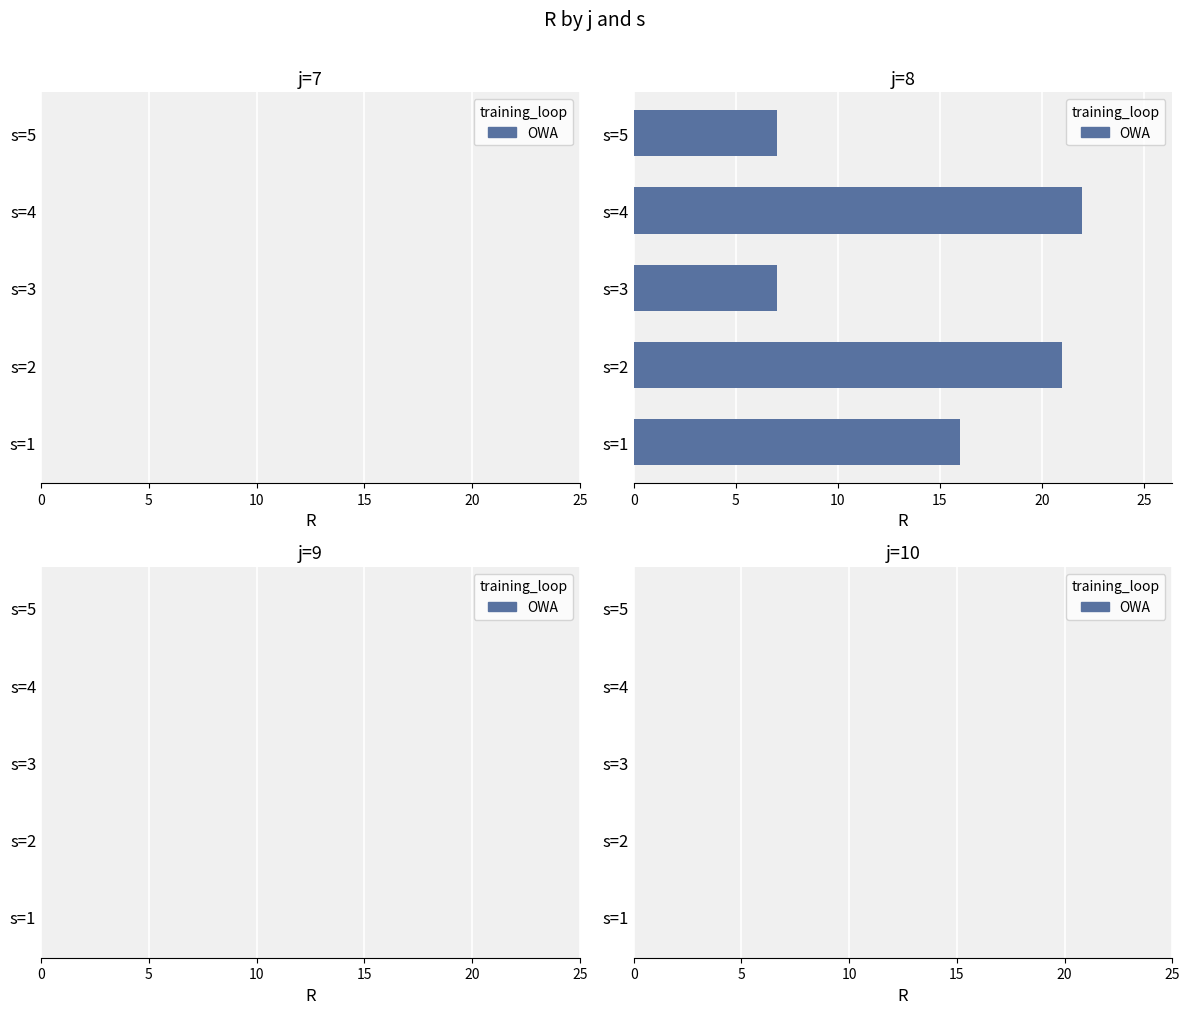

Reading bottom to top, list all the values displayed in this chart.

16	21	7	22	7